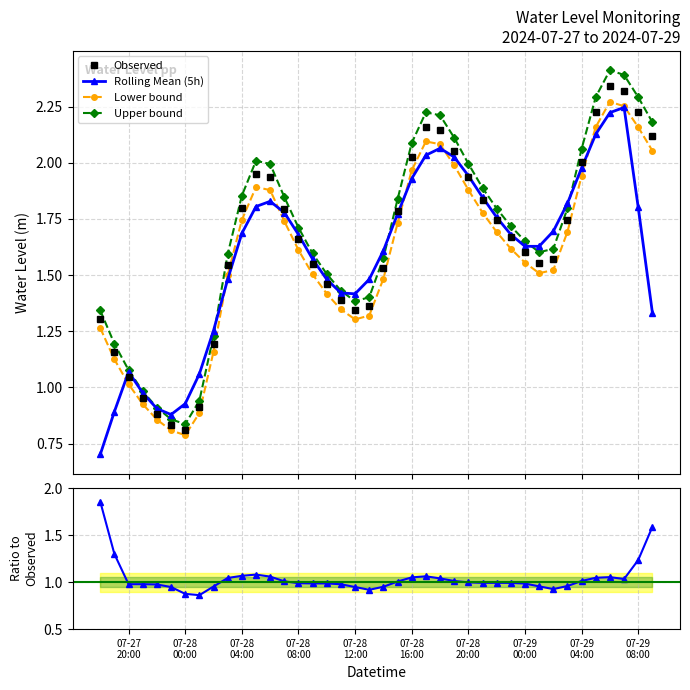

What is the maximum value for Upper bound?

2.4